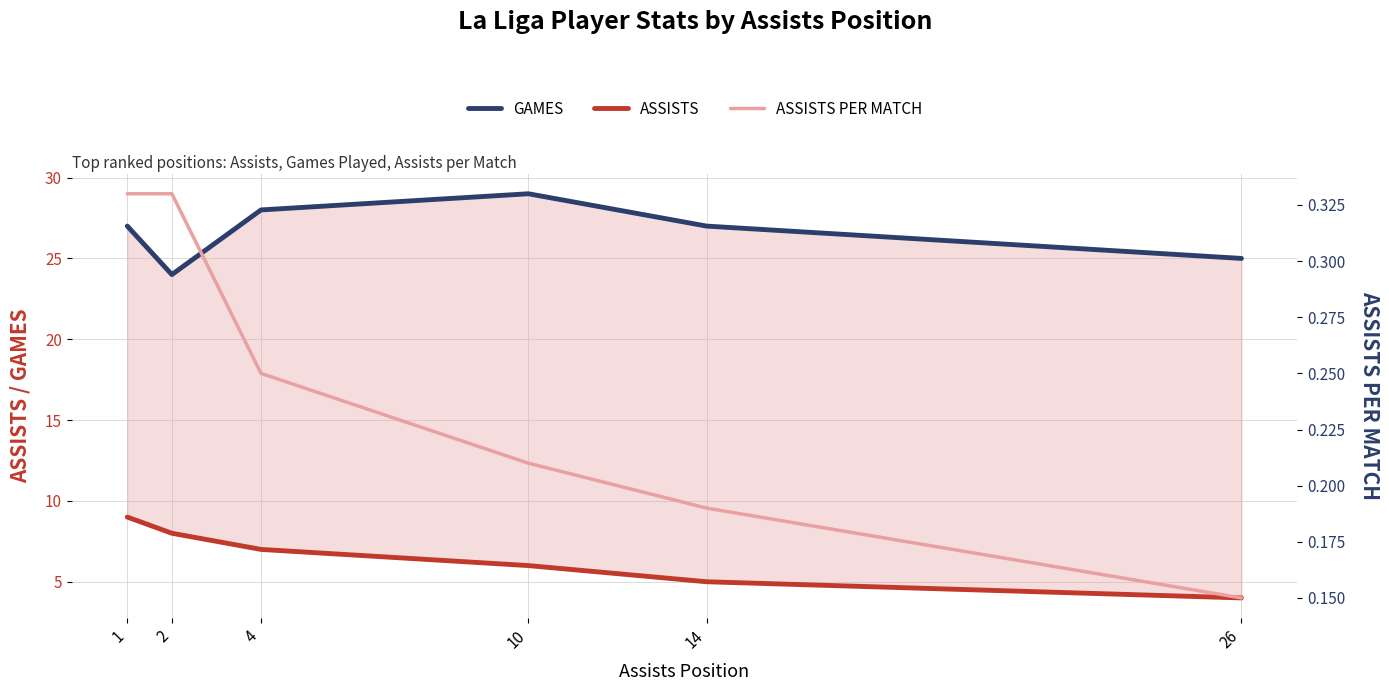

Reading right to left, transcribe all the data shown in this chart.

ASSISTS: 26=4.0	14=5.0	10=6.0	4=7.0	2=8.0	1=9.0
GAMES: 26=25.0	14=27.0	10=29.0	4=28.0	2=24.0	1=27.0
ASSISTS PER MATCH: 26=0.1	14=0.2	10=0.2	4=0.2	2=0.3	1=0.3